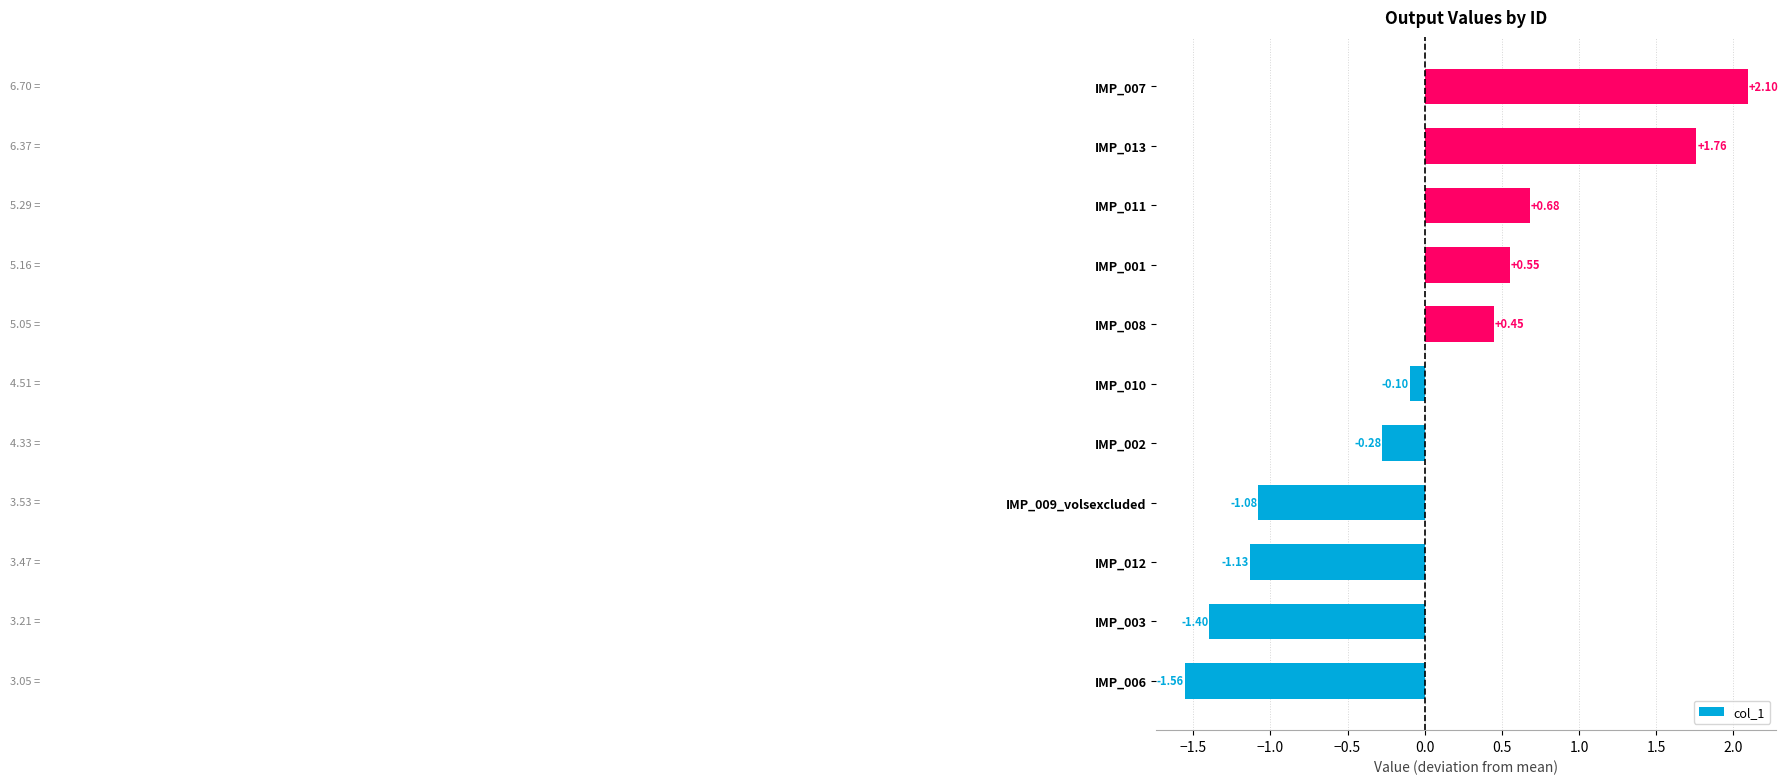

Does the chart contain any negative values?

Yes